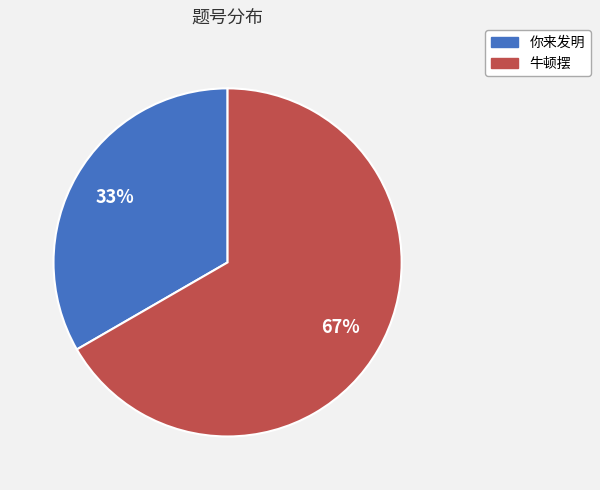

Is the sum of 牛顿摆 and 你来发明 greater than half?

Yes